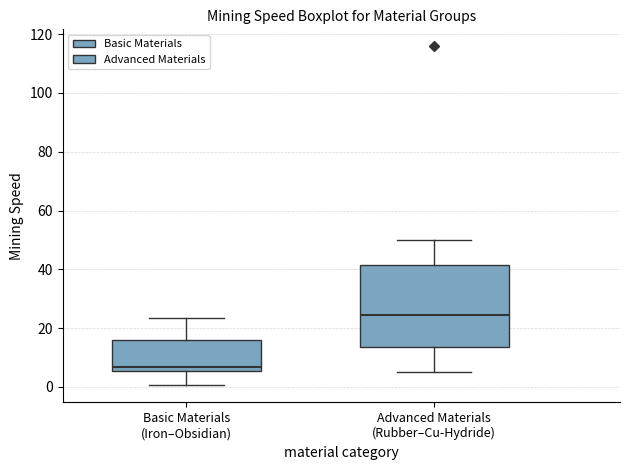

Reading left to right, transcribe this box plot: for each box, give where its median line is, the range the box spans, and where its two whiskers end, as read against the y-axis. The values are not printed on the chart, so give them approximately, as read against the axis.

Basic Materials (Iron–Obsidian): median 6 (just above the box's lower edge), box 6 to 16, whiskers 0 to 24
Advanced Materials (Rubber–Cu-Hydride): median 24, box 14 to 42, whiskers 6 to 50